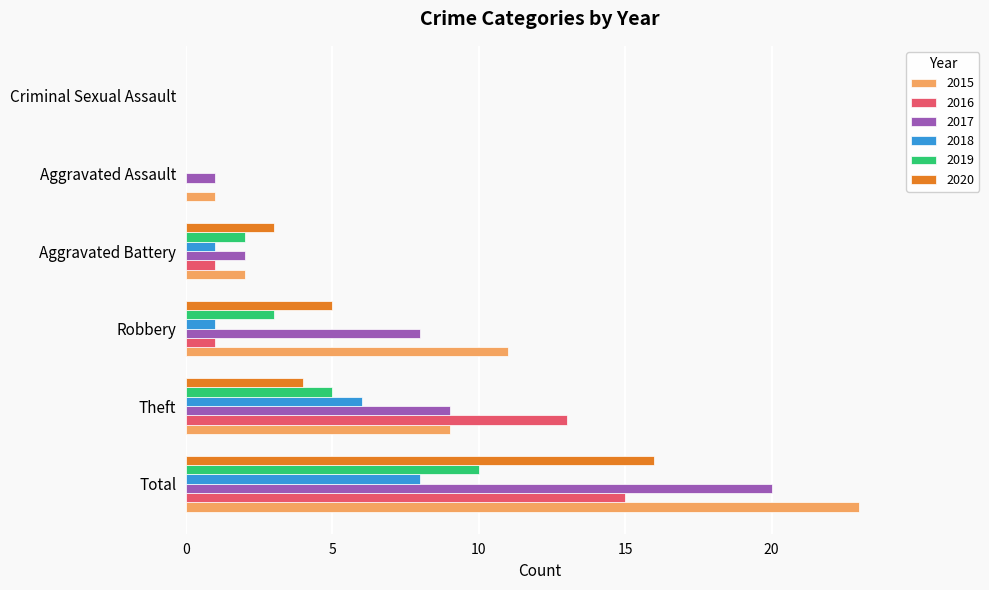

At which label is 2018 closest to 4?

Theft